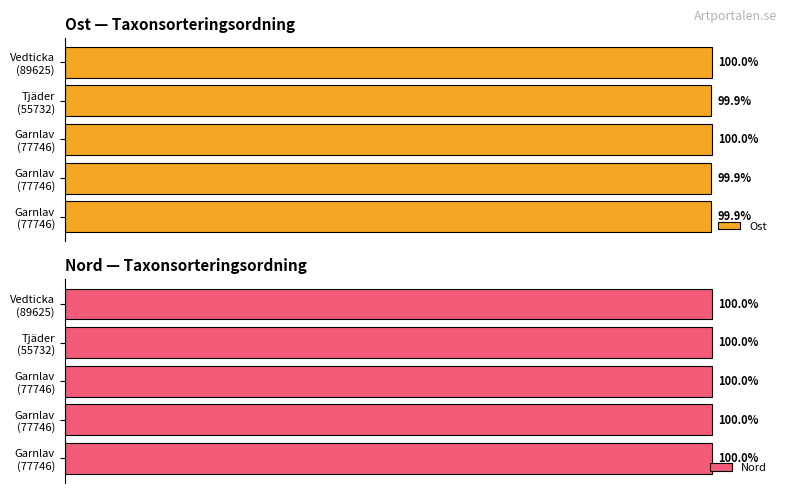

What is the value of the Ost bar at the 3rd from the left?

100.0